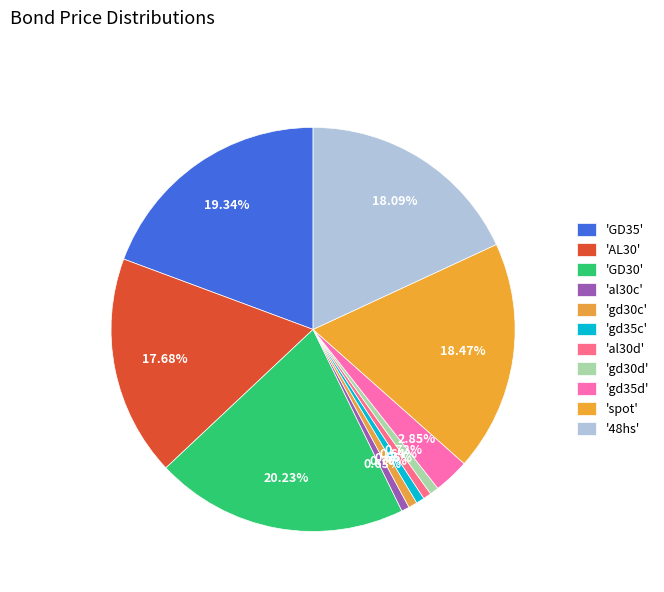

Count the number of slices in the pie.

11